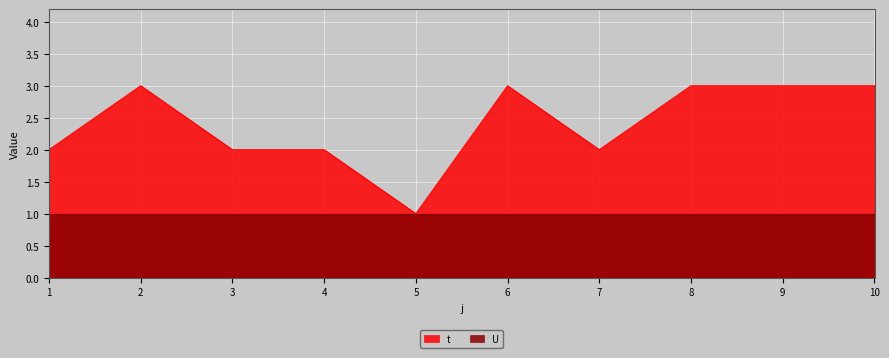

How many data points are less than 3?

5